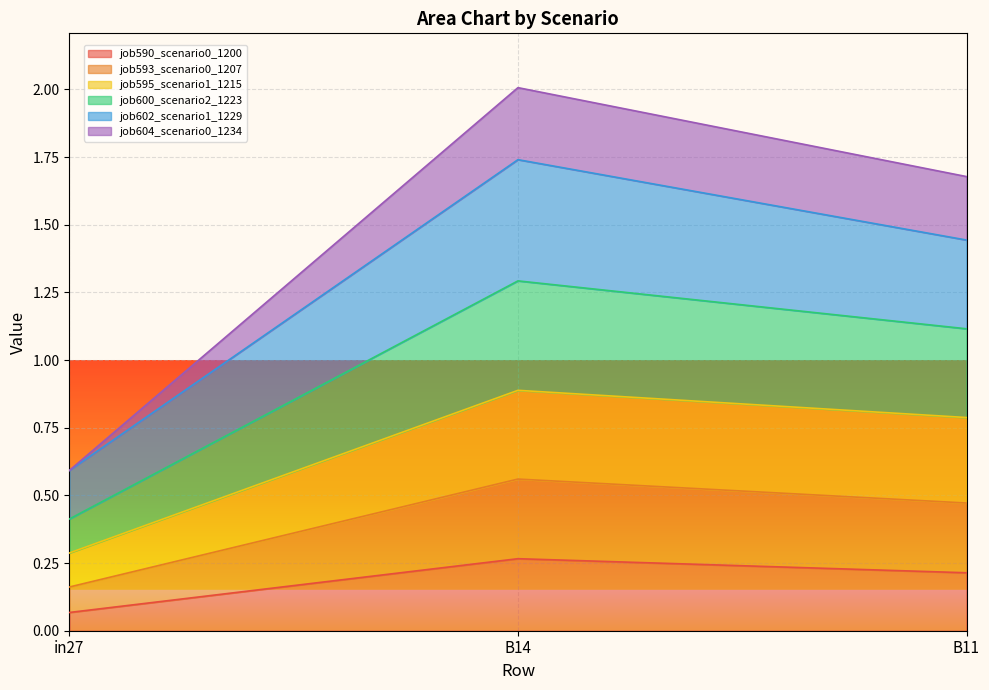

At which category is the sum across all series the highest?

B14